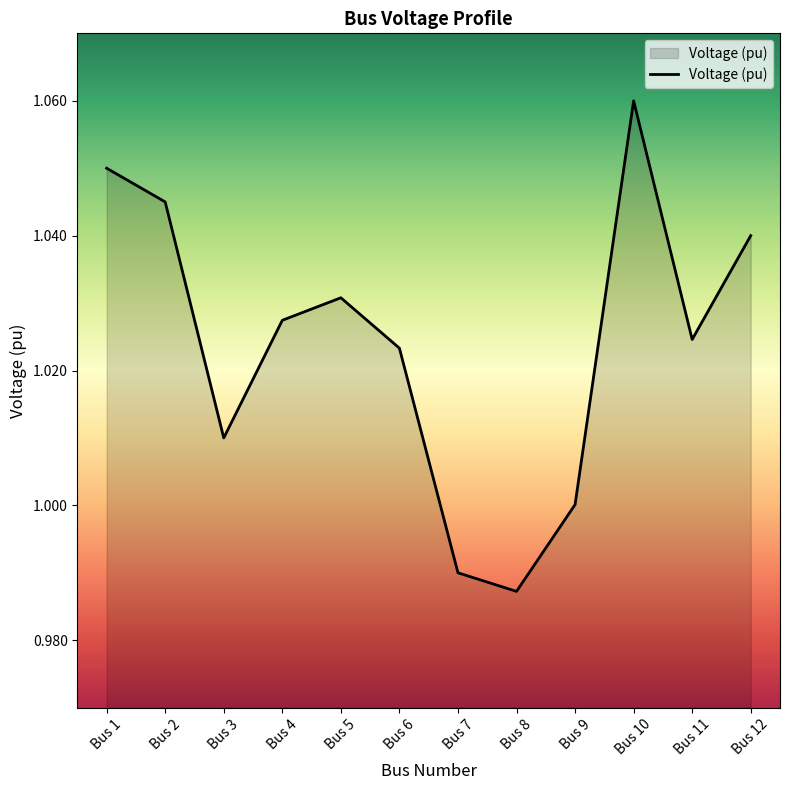

The value at Bus 5 is 1.0. True or false?

True